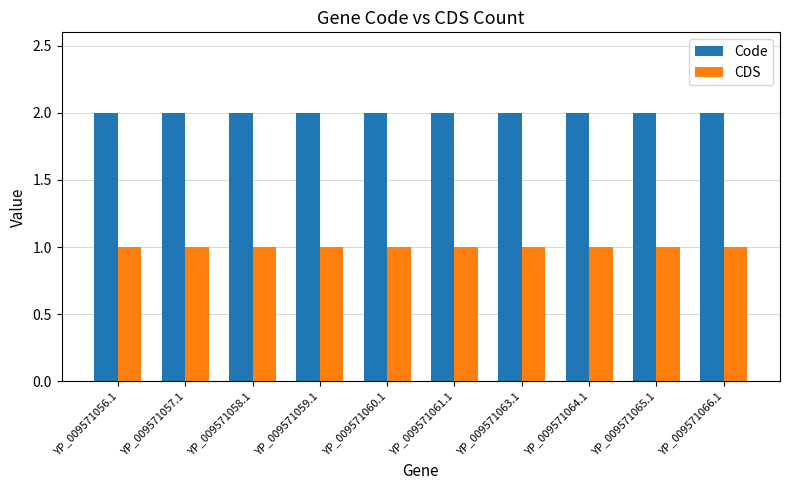

List the series in order of their overall mean, lowest first.

CDS, Code